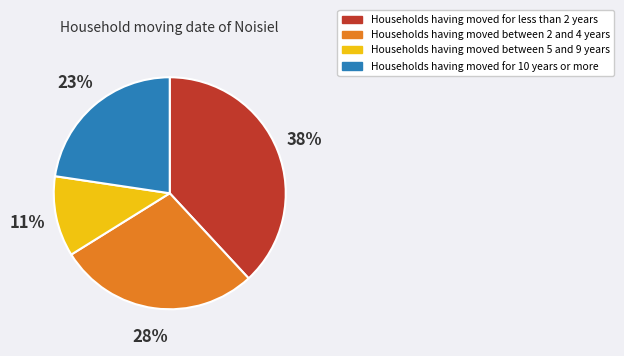

Is it true that Households having moved for less than 2 years is 26% of the pie?

False